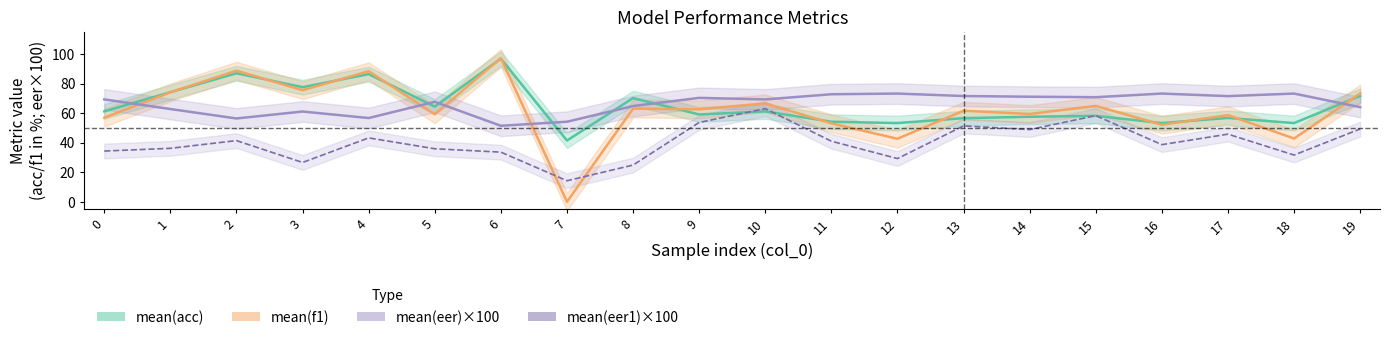

At which category does mean(eer1)×100 reach its first local peak?

2